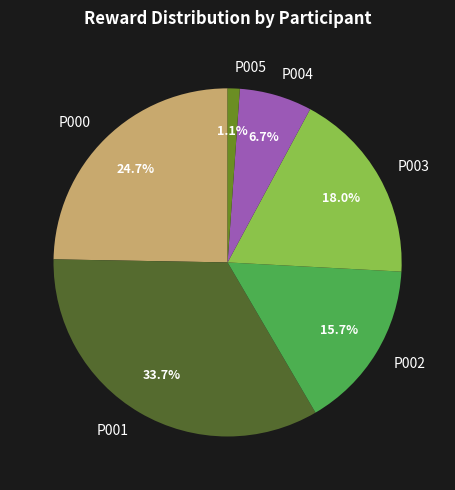

The P003 slice represents 7% of the pie. True or false?

False